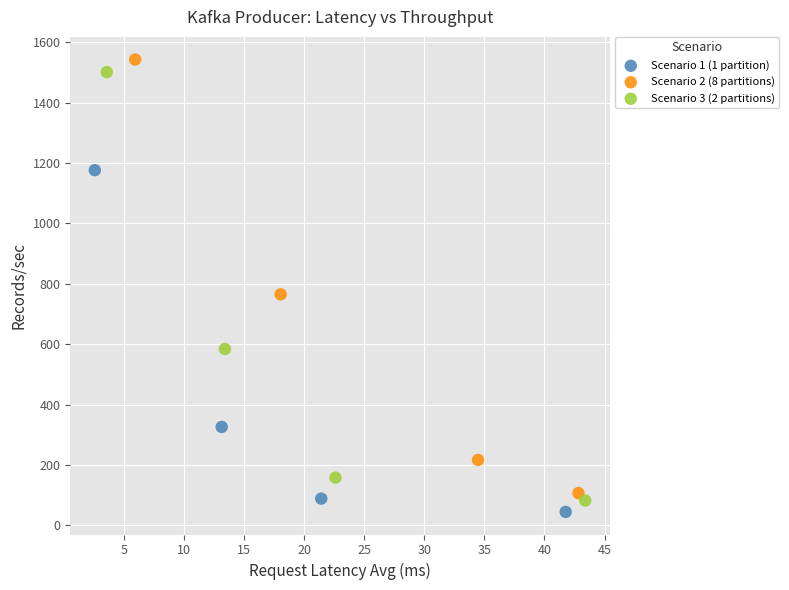

Which series contains the highest Y value?

Scenario 2 (8 partitions)